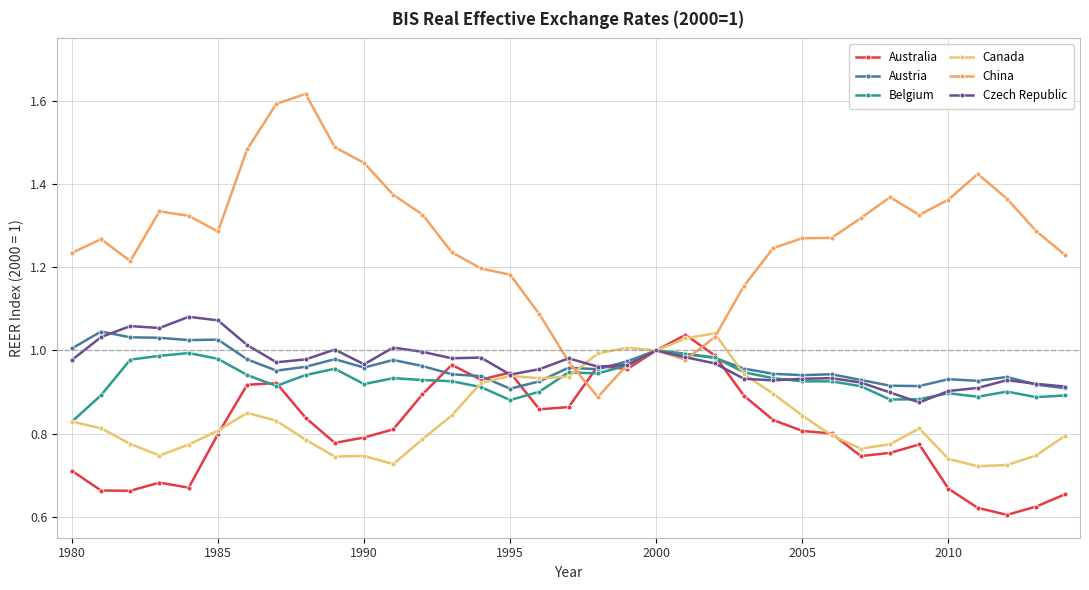

After their last crossing, which series has the higher values: Belgium or China?

China